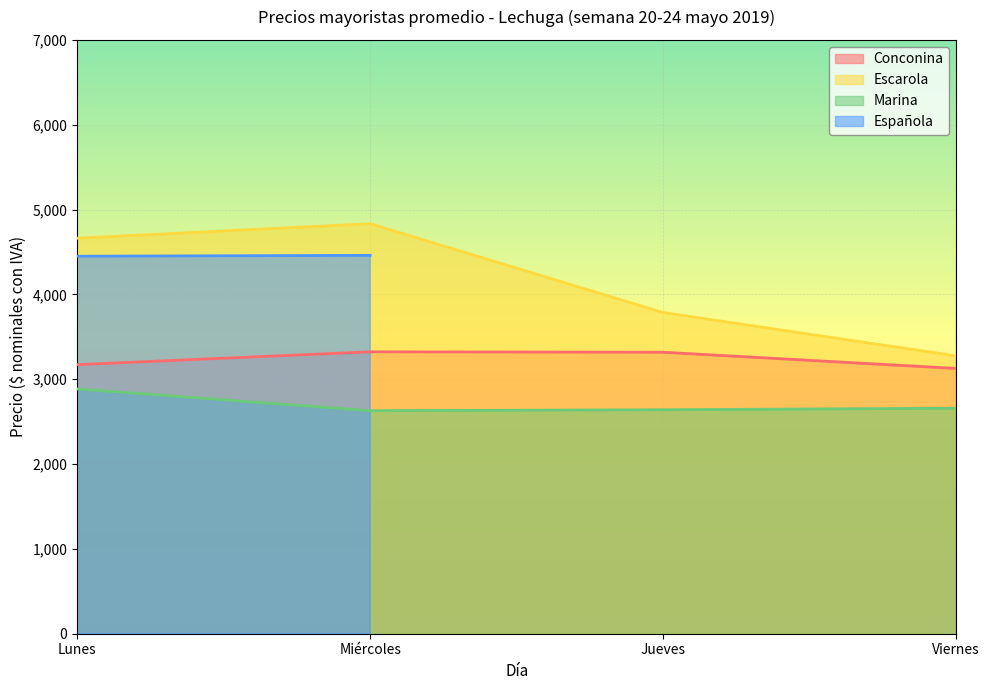

The value of Escarola at Viernes is 4276. True or false?

False